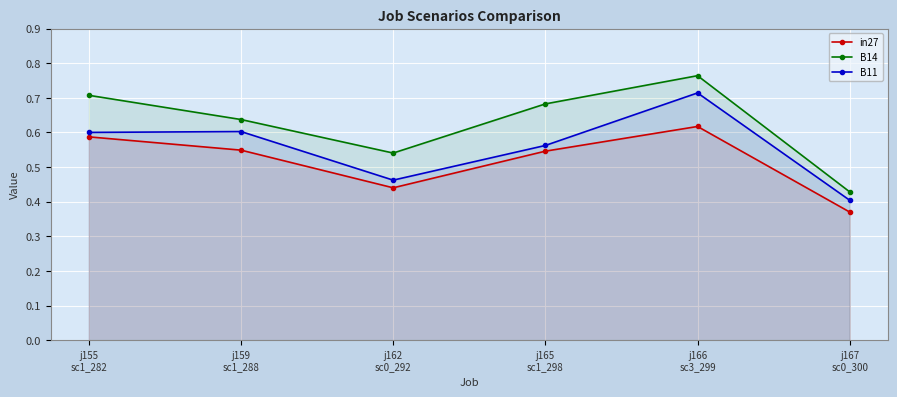

What is the label of the 5th point from the left?

j166
sc3_299